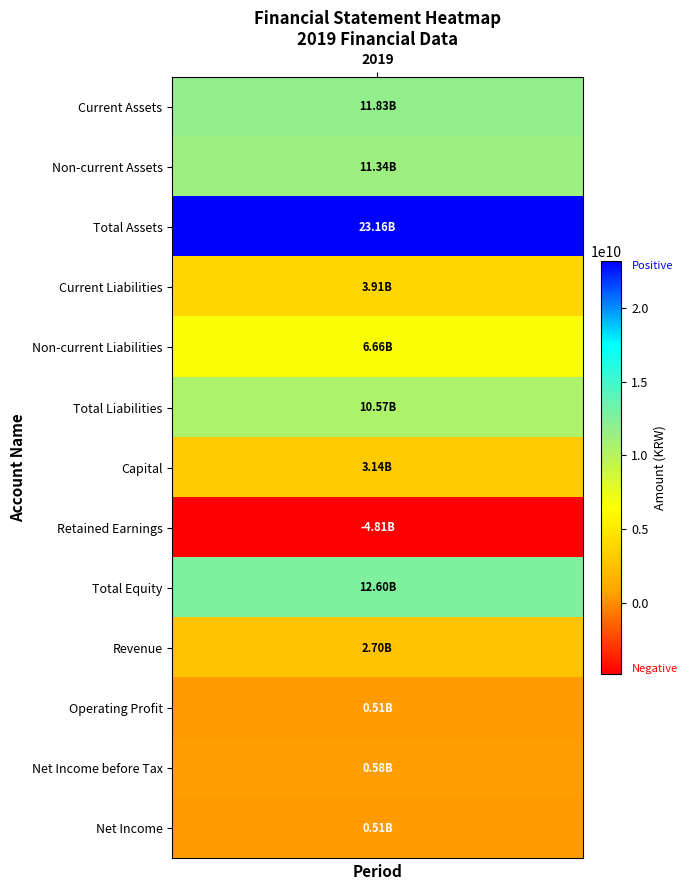

What is the sum of all values?

82685724432